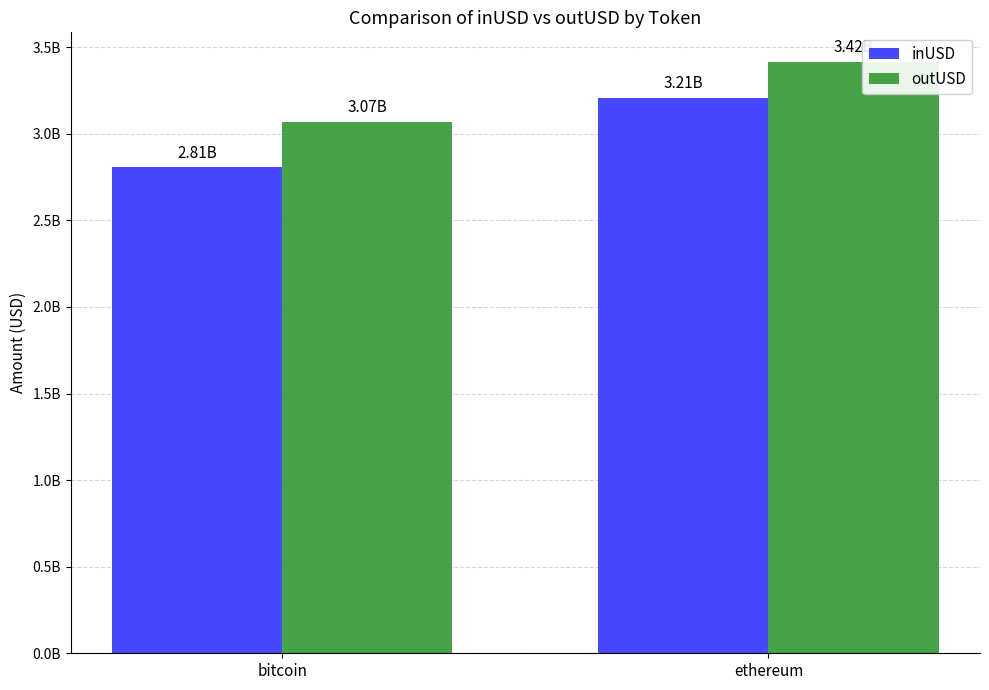

Are the bars grouped side by side (vs. stacked)?

Yes